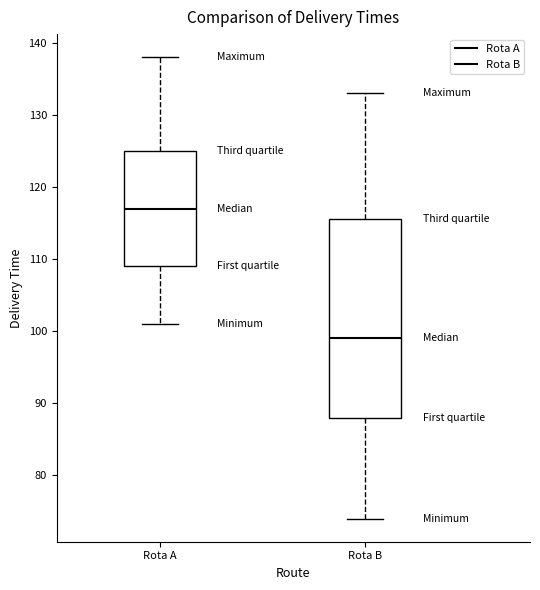

Reading left to right, transcribe this box plot: for each box, give where its median line is, the range the box spans, and where its two whiskers end, as read against the y-axis. The values are not printed on the chart, so give them approximately, as read against the axis.

Rota A: median 117, box 109 to 125, whiskers 101 to 138
Rota B: median 99, box 88 to 116, whiskers 74 to 133